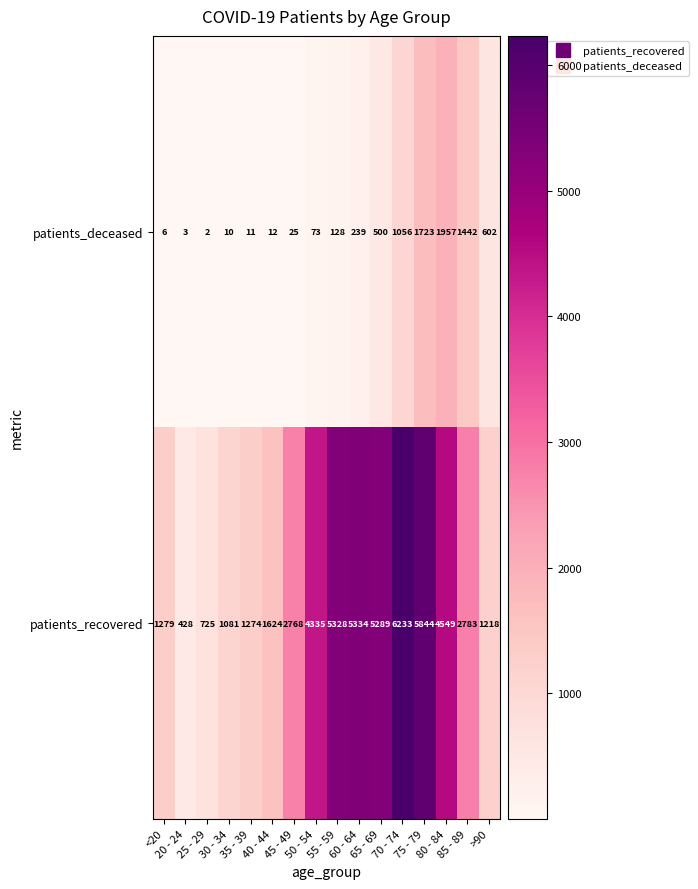

Rank the series by their maximum value, from lowest to highest.

patients_deceased, patients_recovered